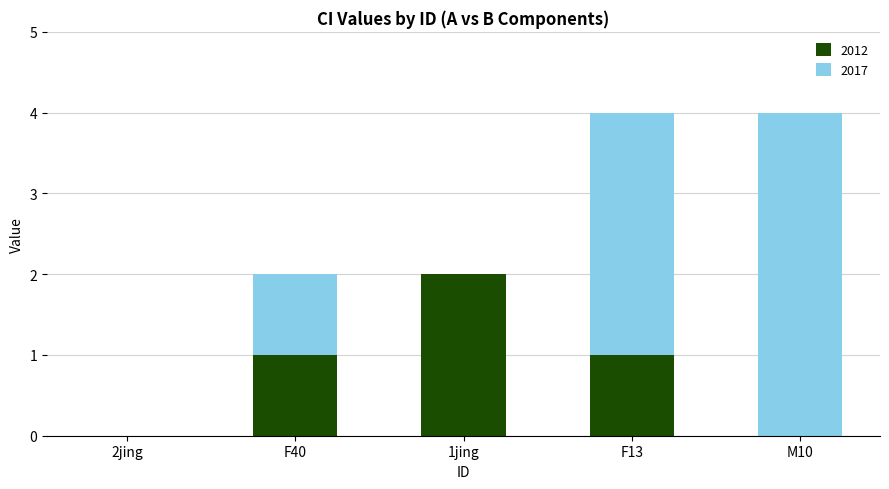

Which category has the highest value in the 2012 series?

1jing